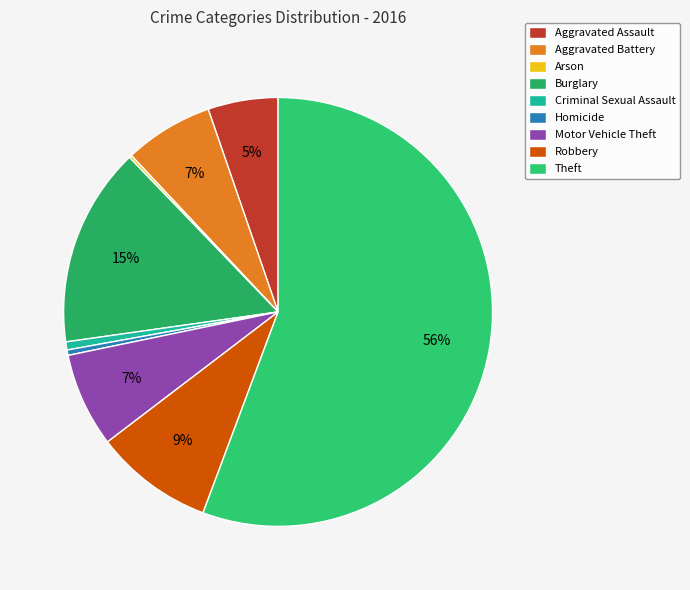

Does any single category account for the majority?

Yes